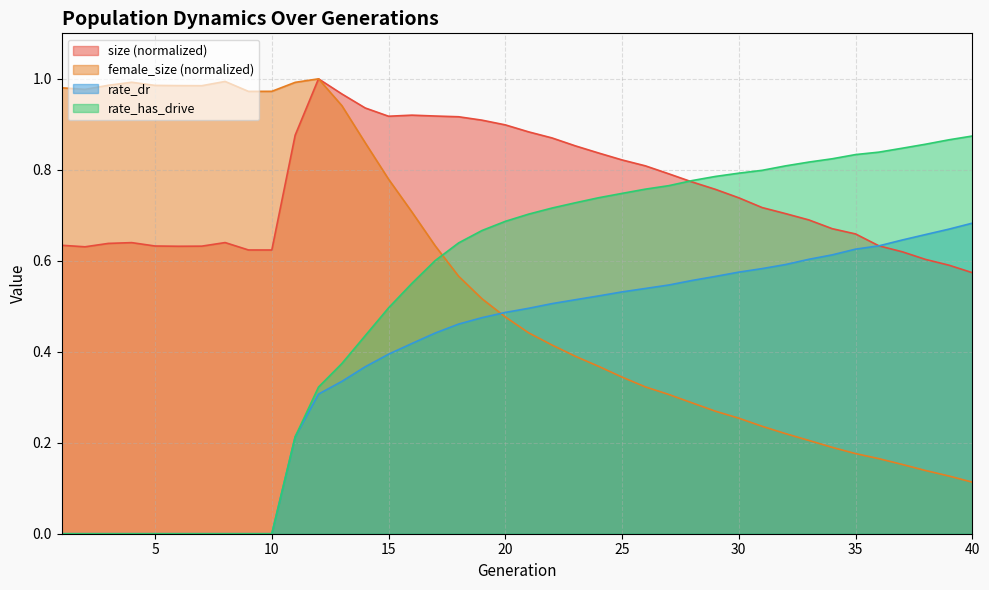

Which series has the widest spread of values?

female_size